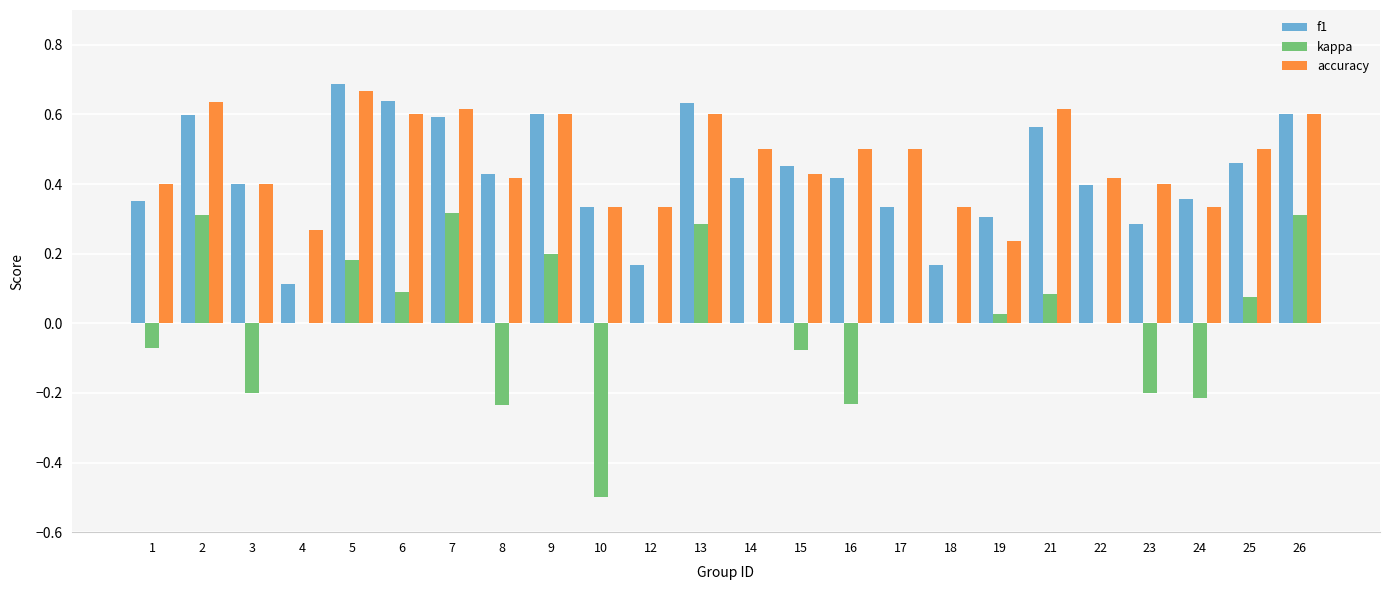

Which category has the highest value across all series?

5